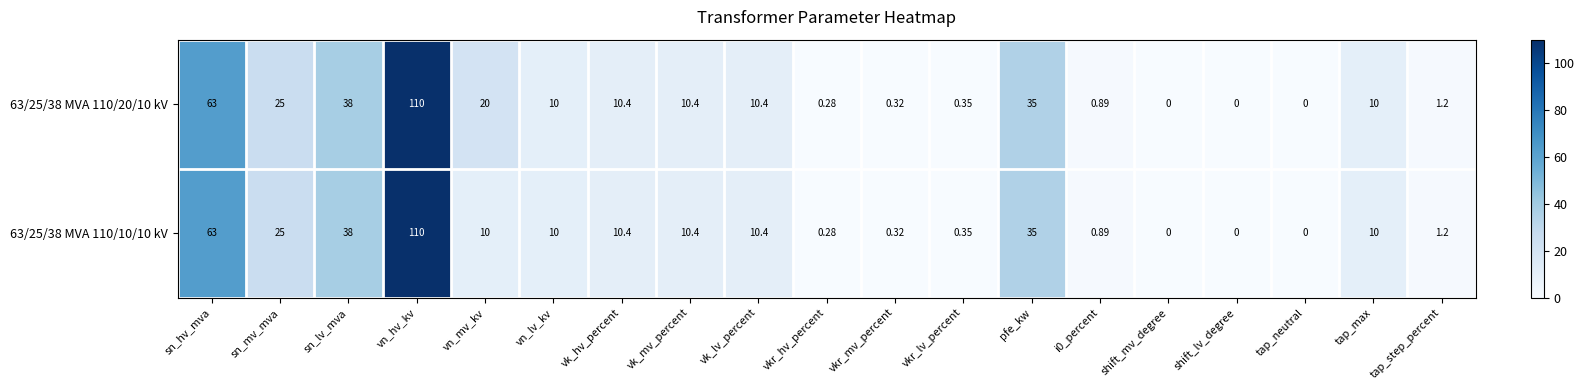

At which label is 63/25/38 MVA 110/20/10 kV closest to 55?

sn_hv_mva